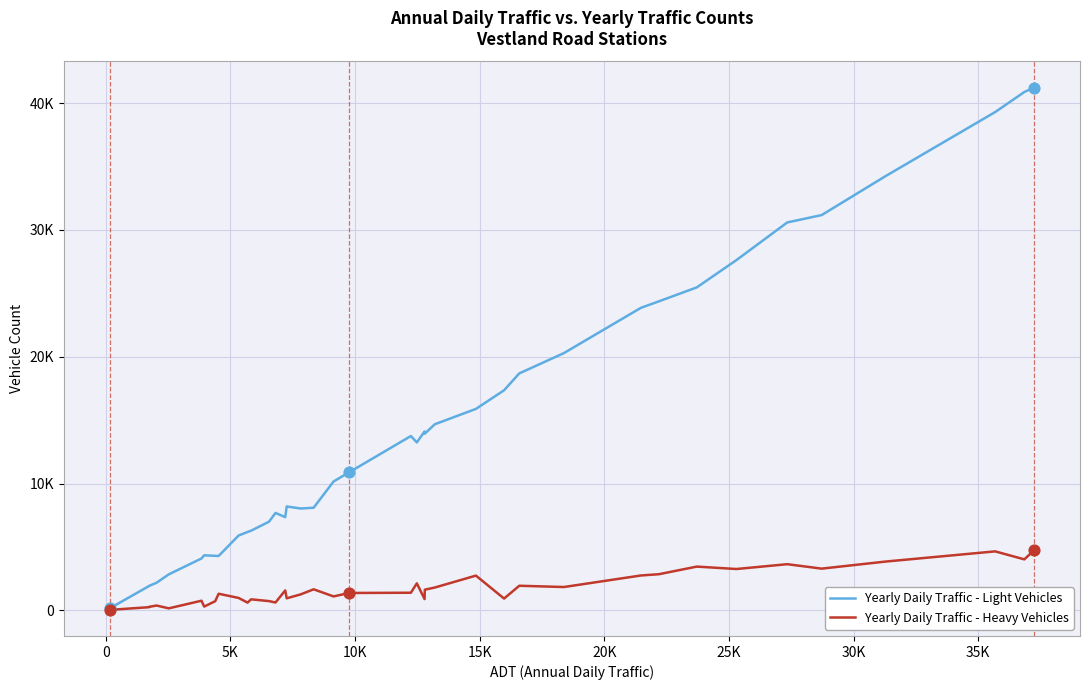

Which series contains the lowest Y value?

Yearly Daily Traffic - Heavy Vehicles